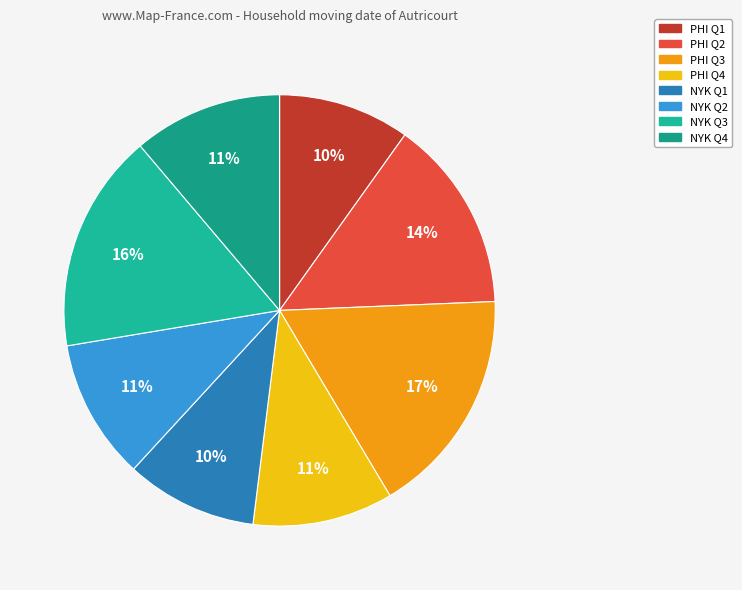

How many segments does this pie chart have?

8